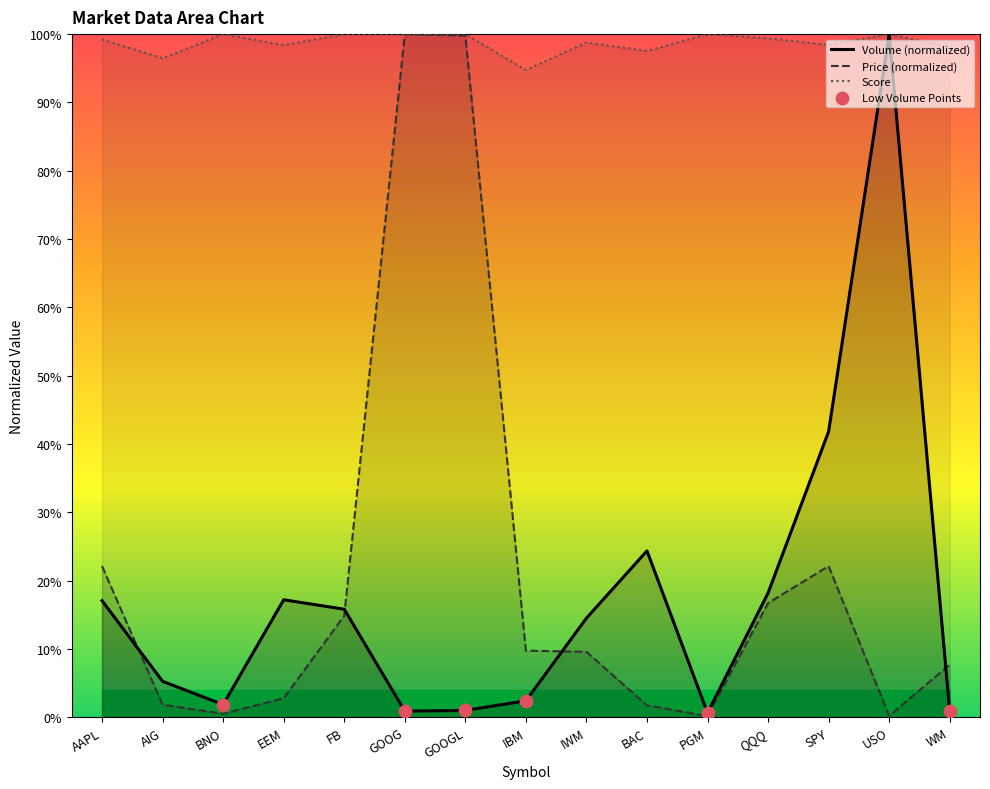

Which series reaches the maximum Y coordinate?

Volume